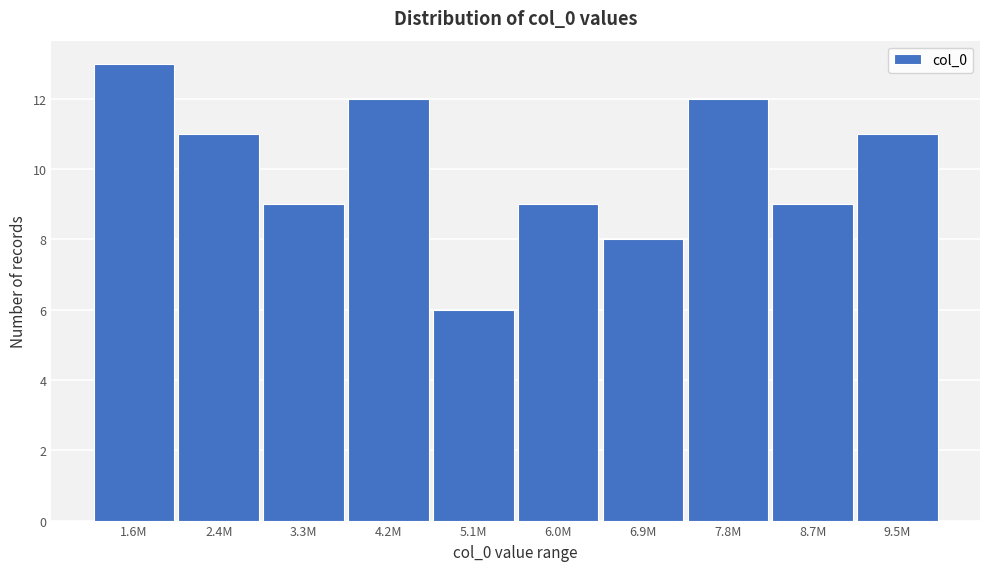

Reading left to right, transcribe all the data shown in this chart.

1.6M=13	2.4M=11	3.3M=9	4.2M=12	5.1M=6	6.0M=9	6.9M=8	7.8M=12	8.7M=9	9.5M=11